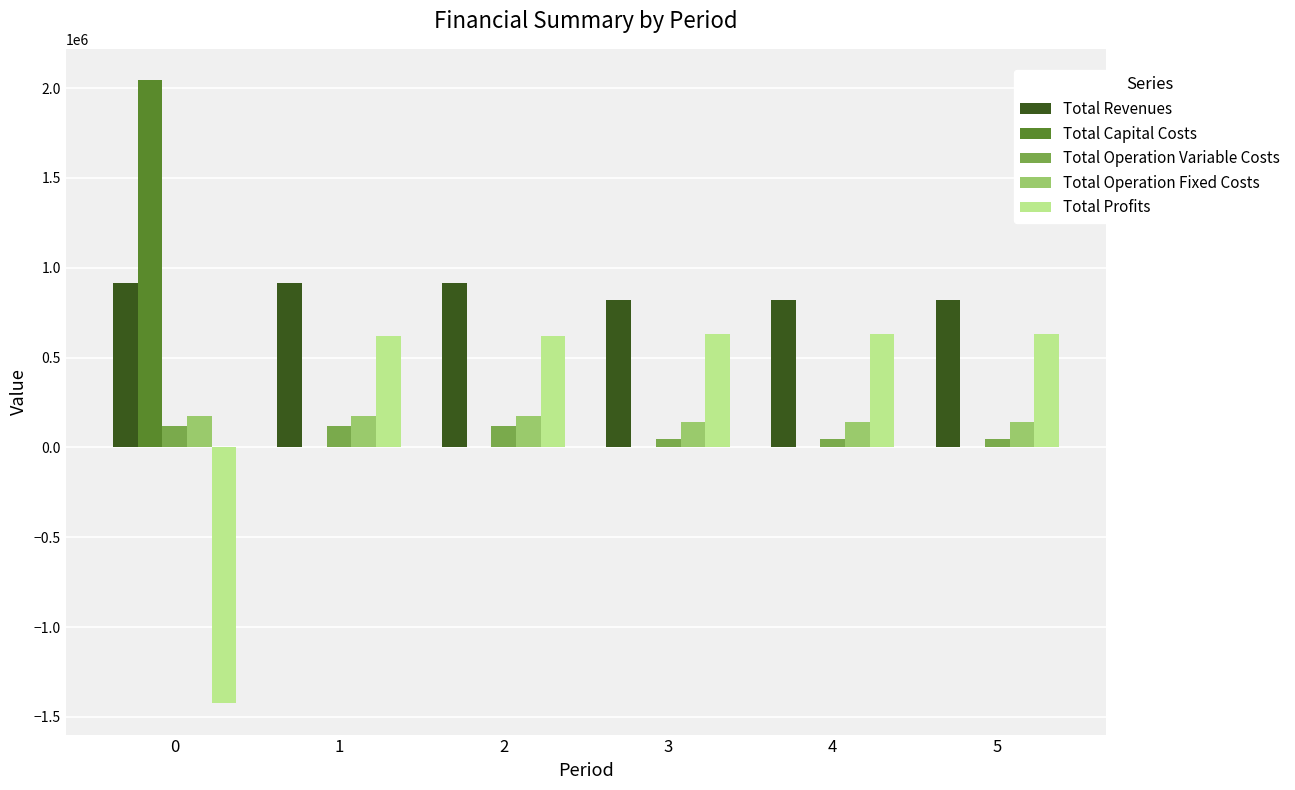

Are the bars horizontal?

No